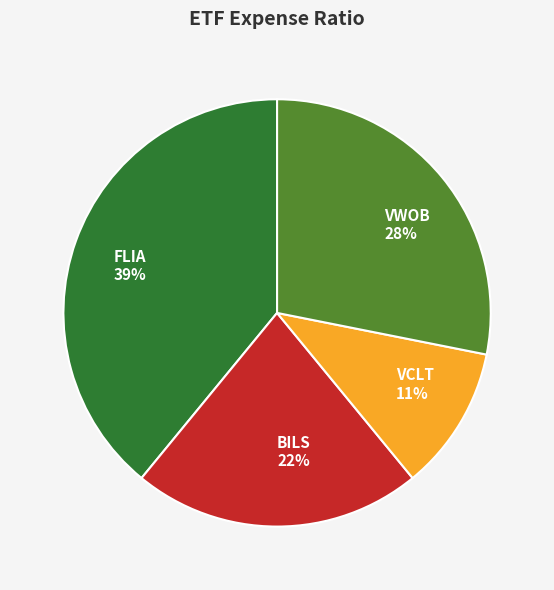

Rank the categories by value from highest to lowest.

FLIA, VWOB, BILS, VCLT